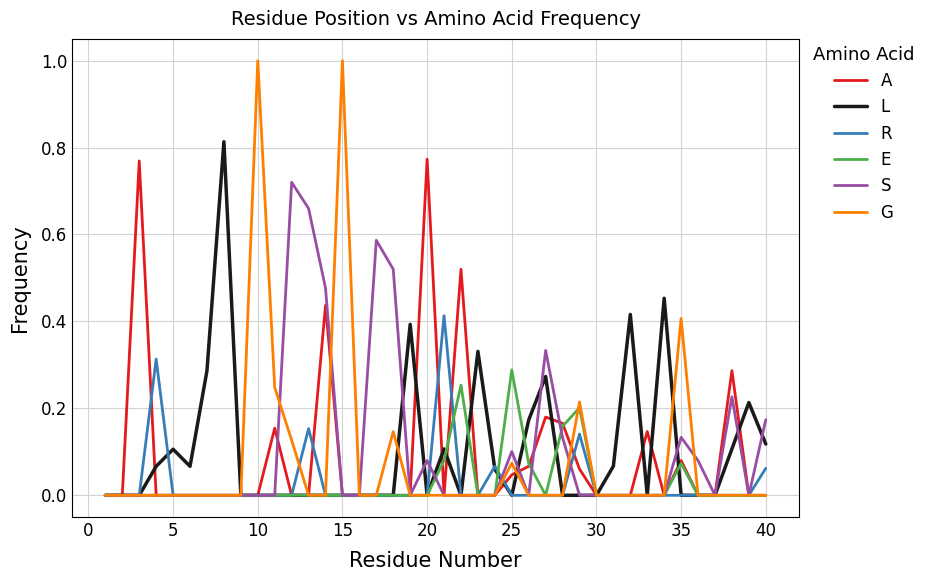

Is this an area chart (filled region under the line)?

No